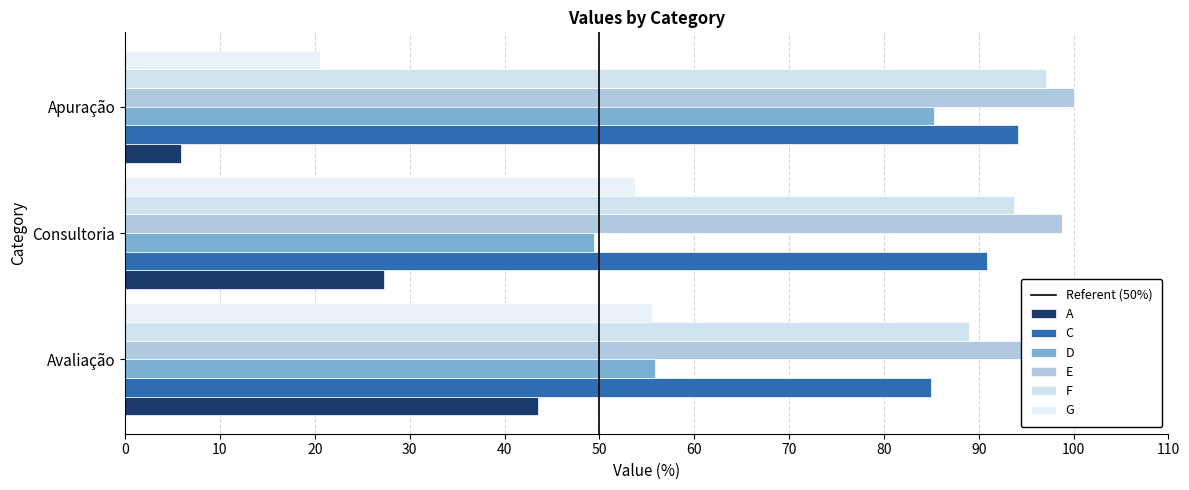

What is the total value across all series at Apuração?

402.9